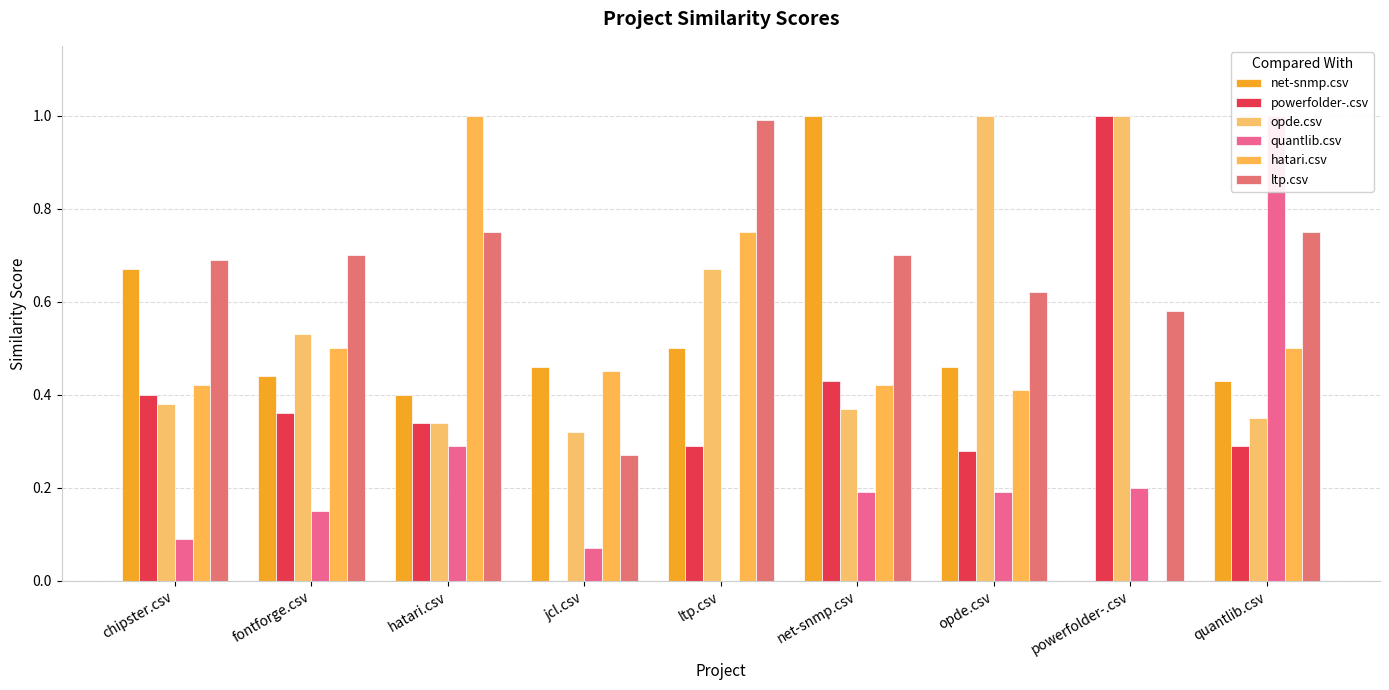

Which category has the lowest value across all series?

powerfolder-.csv